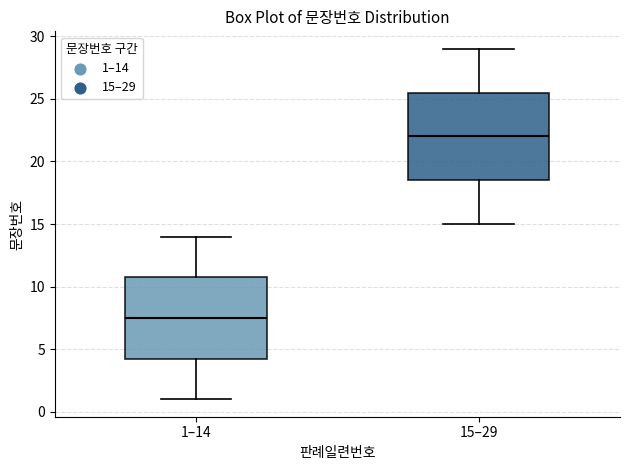

Which box has the lowest median line?

1–14